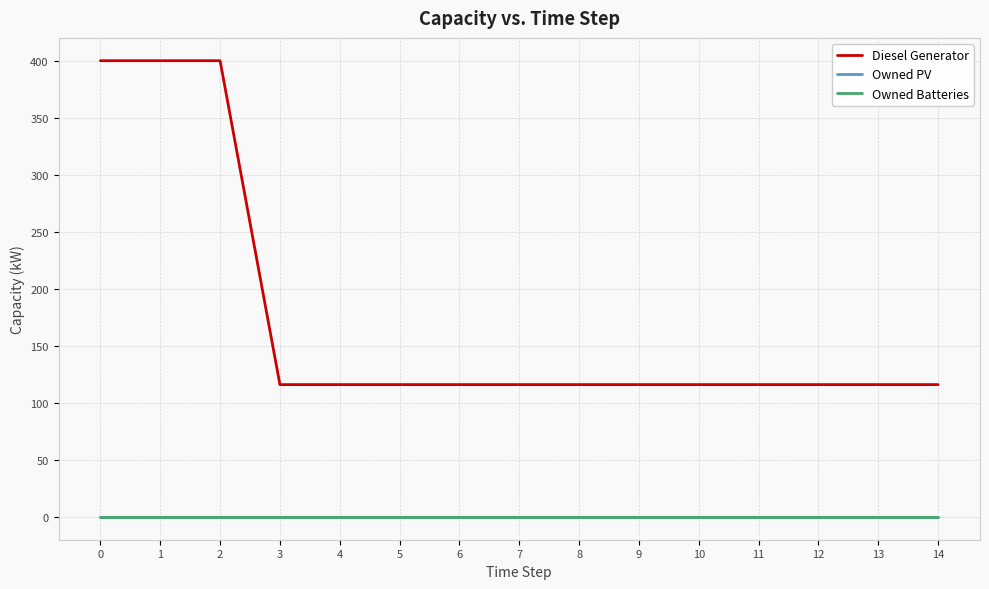

What is the spread (max minus min) of values at 12?

116